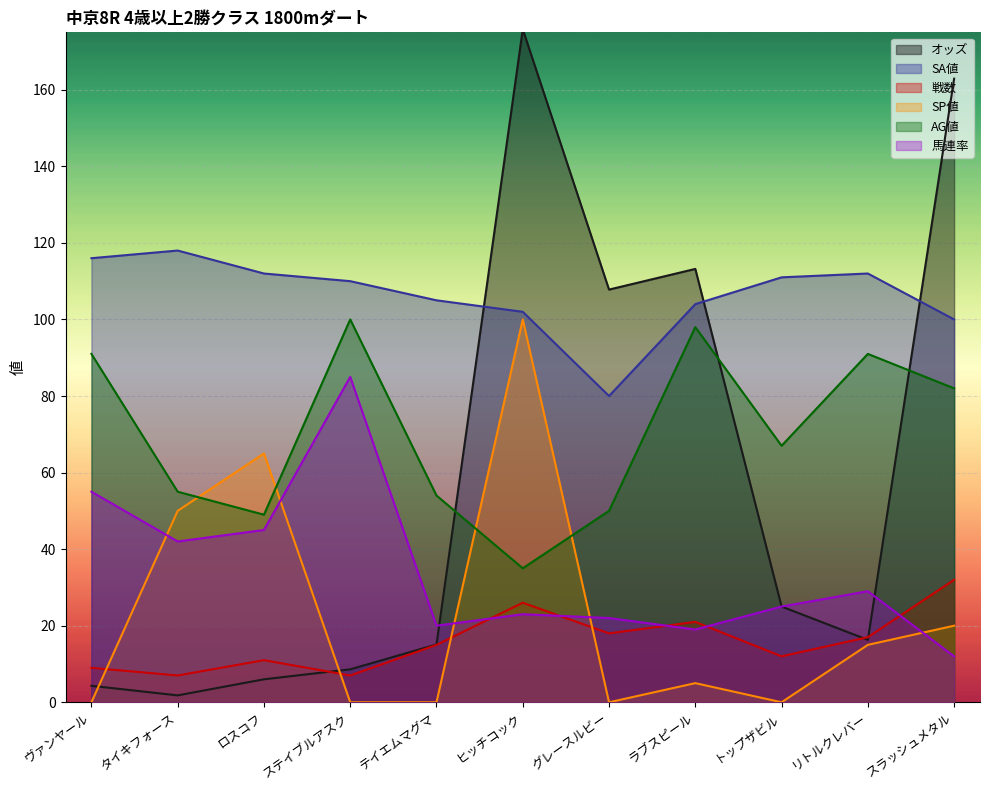

Reading left to right, transcribe all the data shown in this chart.

オッズ: ヴァンヤール=4.3	タイキフォース=1.8	ロスコフ=6.0	ステイブルアスク=8.6	テイエムマグマ=15.1	ヒッチコック=175.8	グレースルビー=107.8	ラブスピール=113.2	トップザビル=25.0	リトルクレバー=16.3	スラッシュメタル=162.9
SA値: ヴァンヤール=116.0	タイキフォース=118.0	ロスコフ=112.0	ステイブルアスク=110.0	テイエムマグマ=105.0	ヒッチコック=102.0	グレースルビー=80.0	ラブスピール=104.0	トップザビル=111.0	リトルクレバー=112.0	スラッシュメタル=100.0
戦数: ヴァンヤール=9.0	タイキフォース=7.0	ロスコフ=11.0	ステイブルアスク=7.0	テイエムマグマ=15.0	ヒッチコック=26.0	グレースルビー=18.0	ラブスピール=21.0	トップザビル=12.0	リトルクレバー=17.0	スラッシュメタル=32.0
SP値: ヴァンヤール=0.0	タイキフォース=50.0	ロスコフ=65.0	ステイブルアスク=0.0	テイエムマグマ=0.0	ヒッチコック=100.0	グレースルビー=0.0	ラブスピール=5.0	トップザビル=0.0	リトルクレバー=15.0	スラッシュメタル=20.0
AG値: ヴァンヤール=91.0	タイキフォース=55.0	ロスコフ=49.0	ステイブルアスク=100.0	テイエムマグマ=54.0	ヒッチコック=35.0	グレースルビー=50.0	ラブスピール=98.0	トップザビル=67.0	リトルクレバー=91.0	スラッシュメタル=82.0
馬連率: ヴァンヤール=55.0	タイキフォース=42.0	ロスコフ=45.0	ステイブルアスク=85.0	テイエムマグマ=20.0	ヒッチコック=23.0	グレースルビー=22.0	ラブスピール=19.0	トップザビル=25.0	リトルクレバー=29.0	スラッシュメタル=12.0